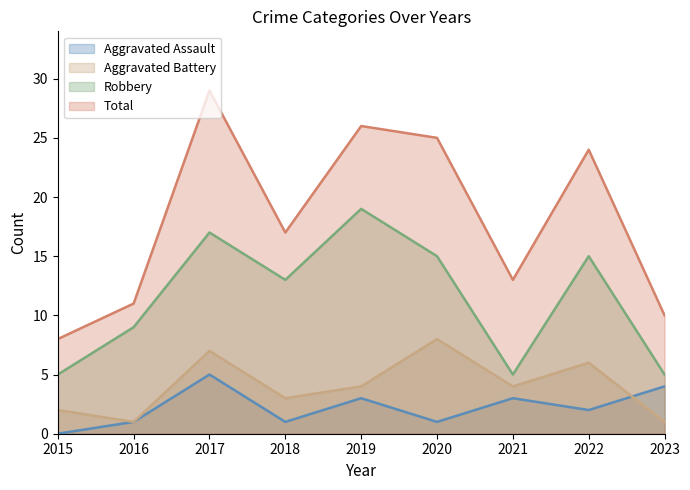

What are all the series names shown in the legend?

Aggravated Assault, Aggravated Battery, Robbery, Total